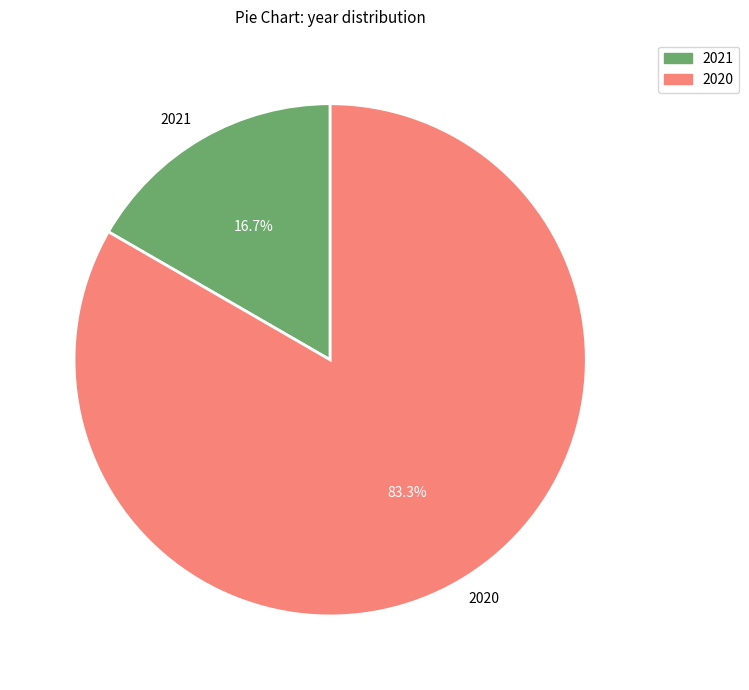

To the nearest percent, what is the combined percentage of 2020 and 2021?

100%